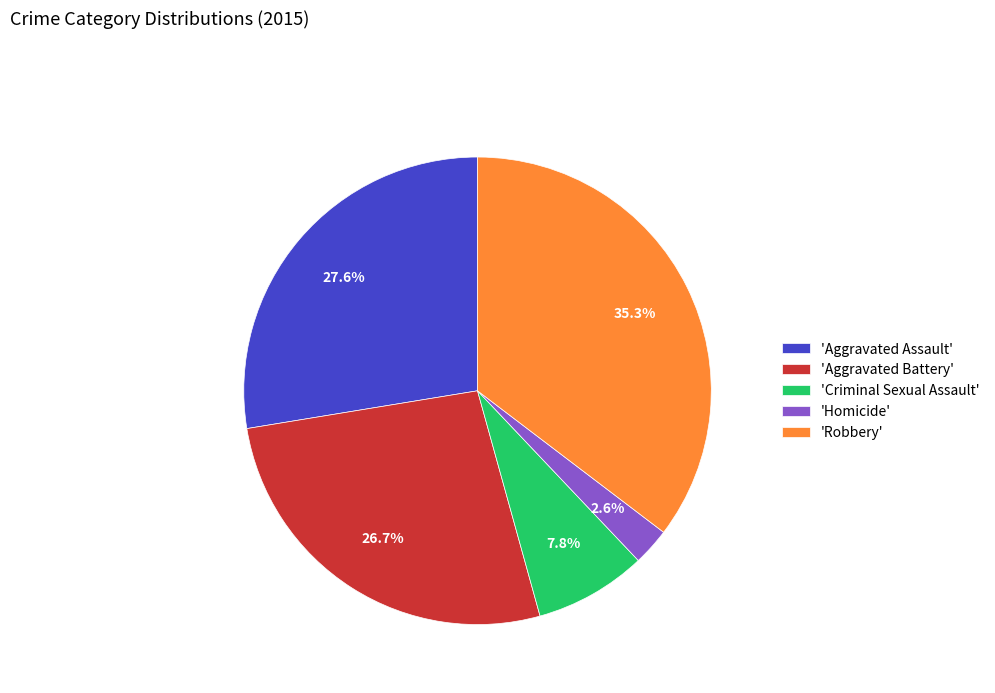

Which has a higher value, 'Homicide' or 'Criminal Sexual Assault'?

'Criminal Sexual Assault'